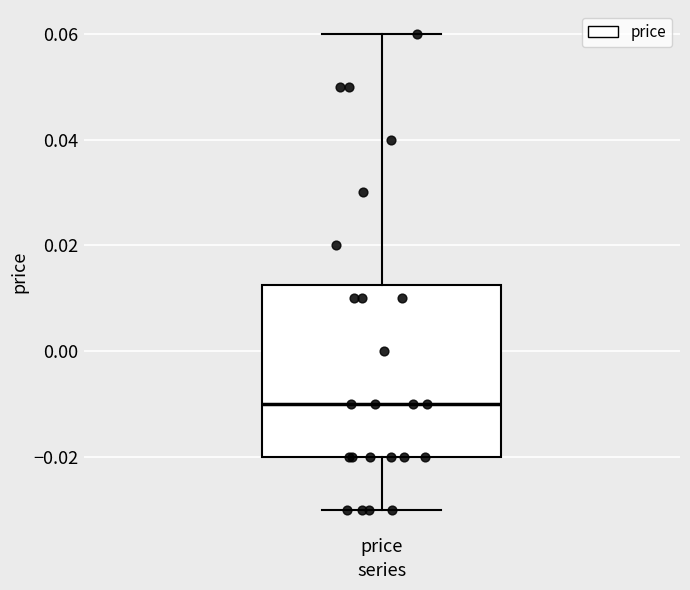

Where does the median line of the box for price sit on the y-axis? The values are not printed on the chart, so give them approximately, as read against the axis.

-0.010